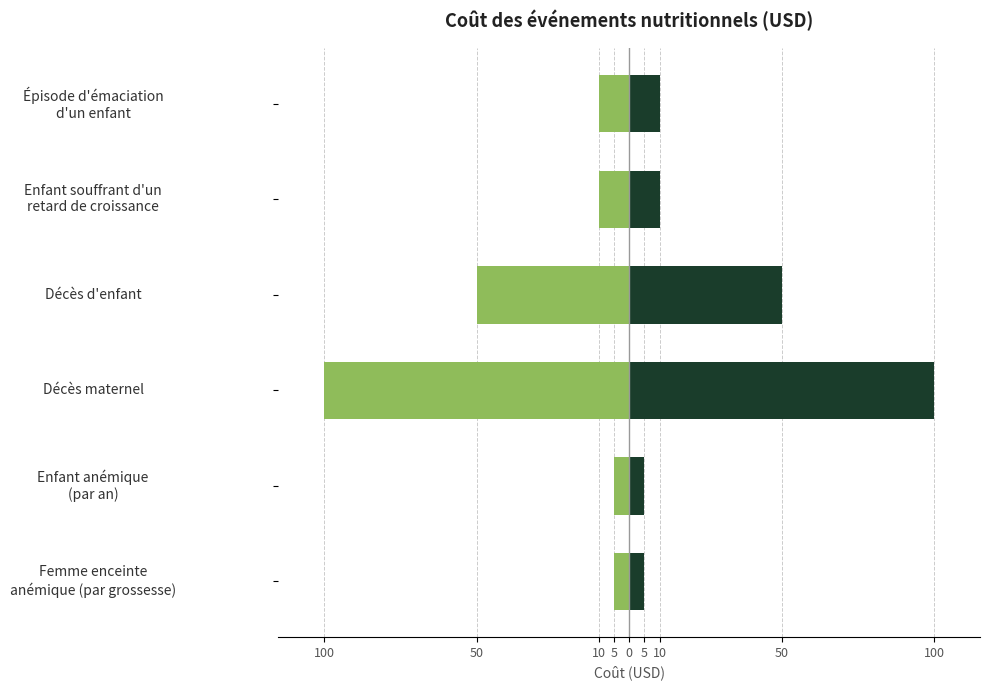

Is it true that Coût (USD) equals 7 at Femme enceinte anémique (par grossesse)?

False